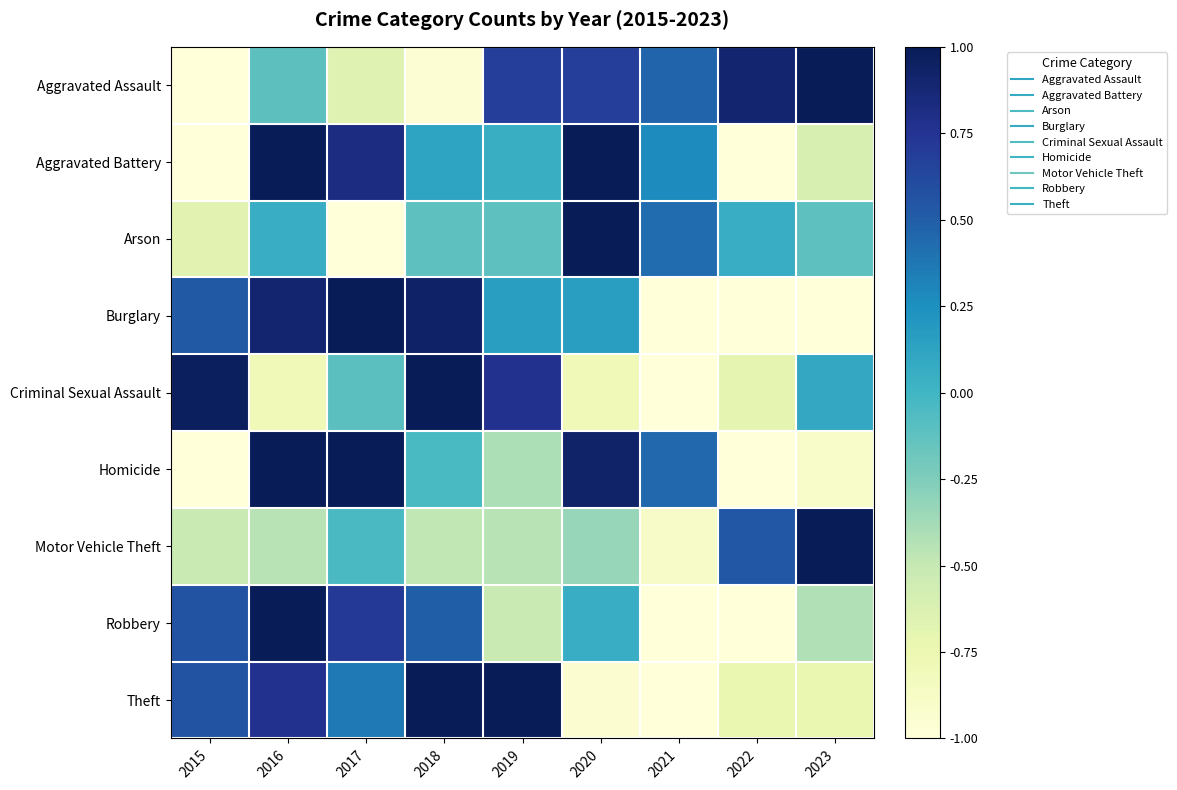

At which category is the sum across all series the highest?

2016